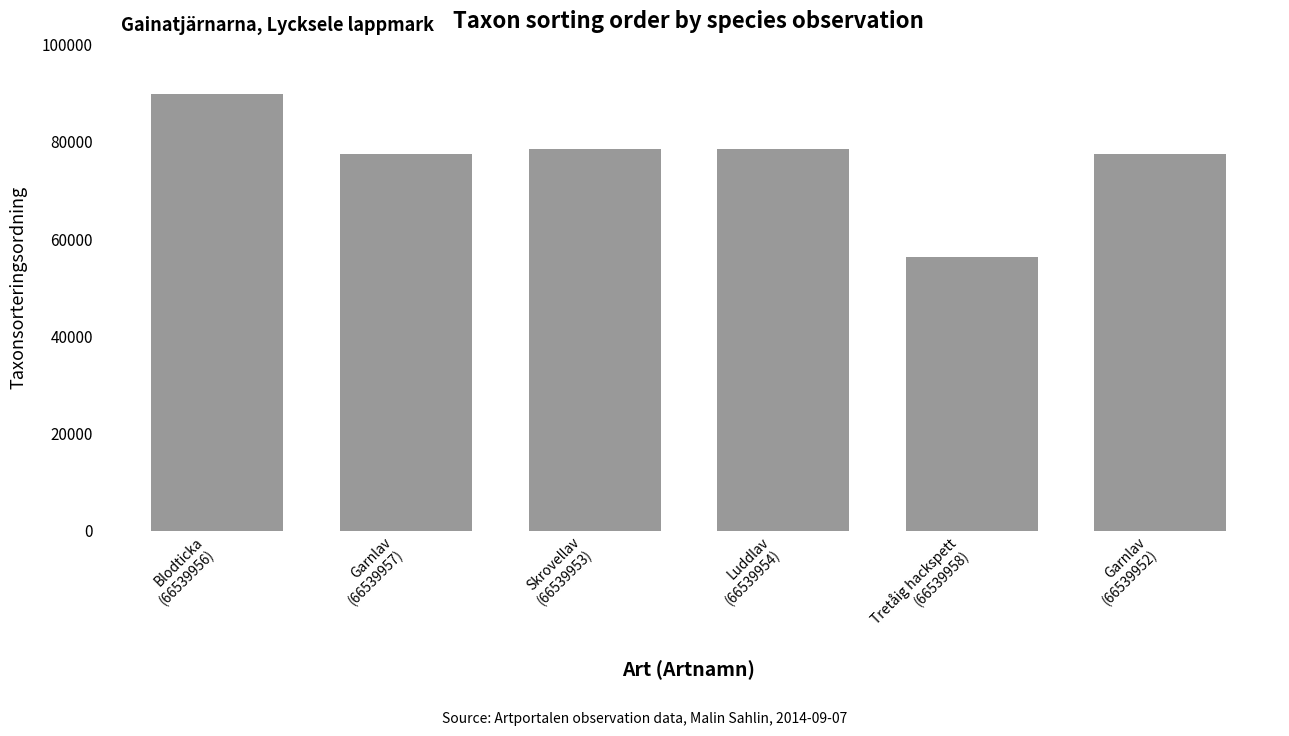

What position from the right is Luddlav
(66539954)?

3